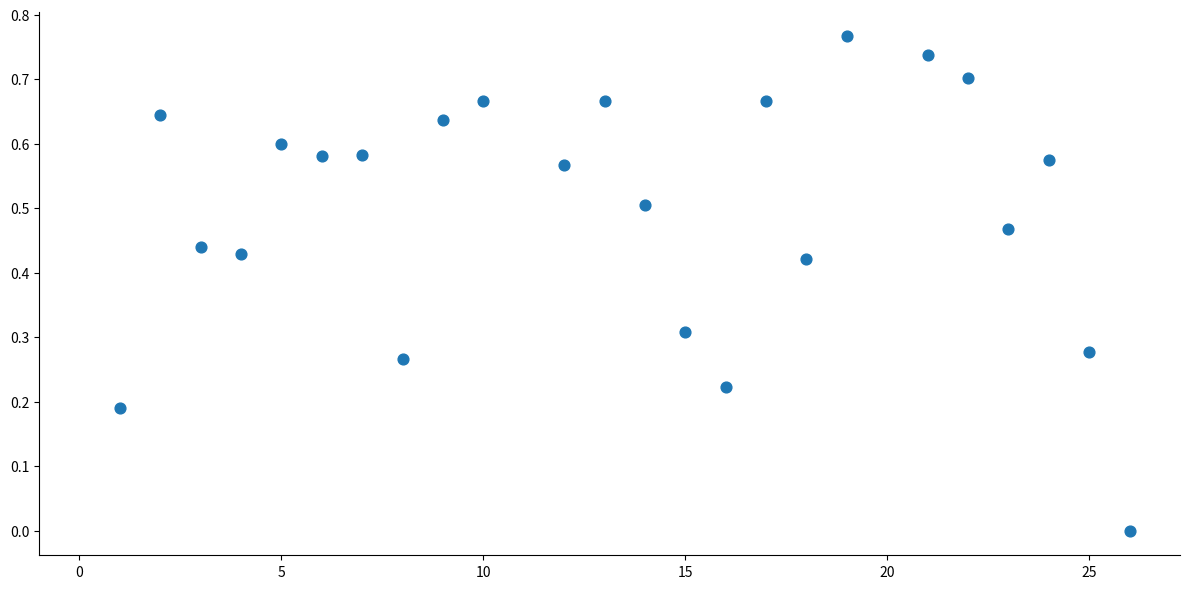

What is the range of X values (max minus min)?

25.0